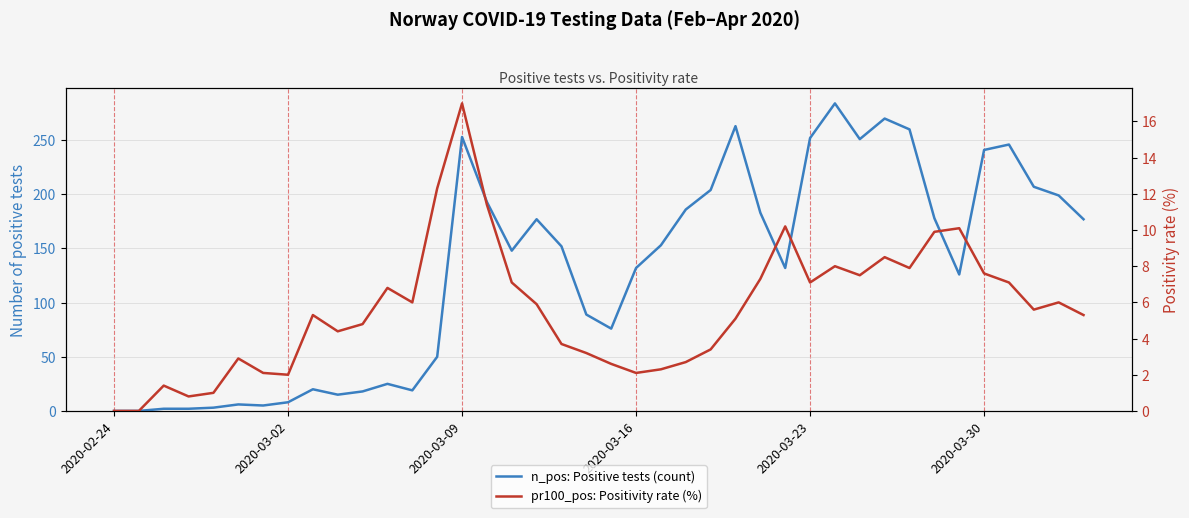

At how many categories does at least one series exceed 277?

1